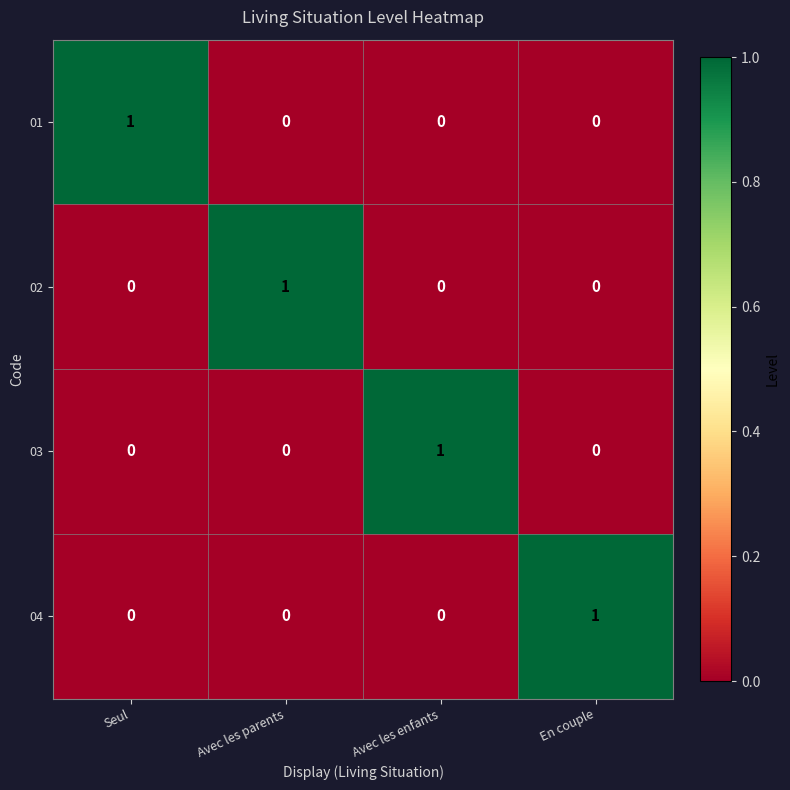

How many 04 values are between 0 and 1?

4